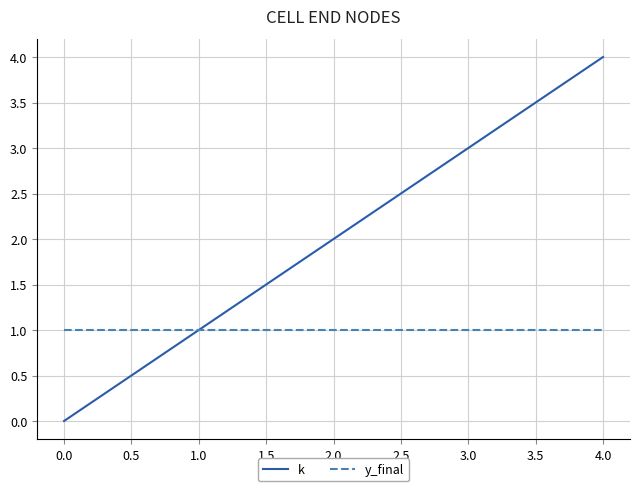

Count the number of data series in this chart.

2